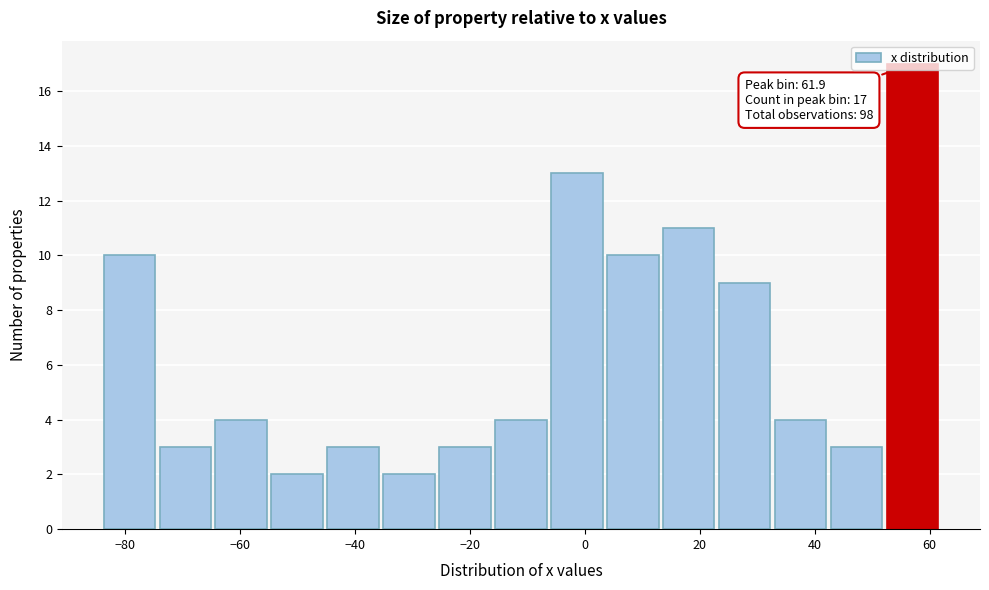

Which range on the x-axis has the tallest bar?

52 to 62